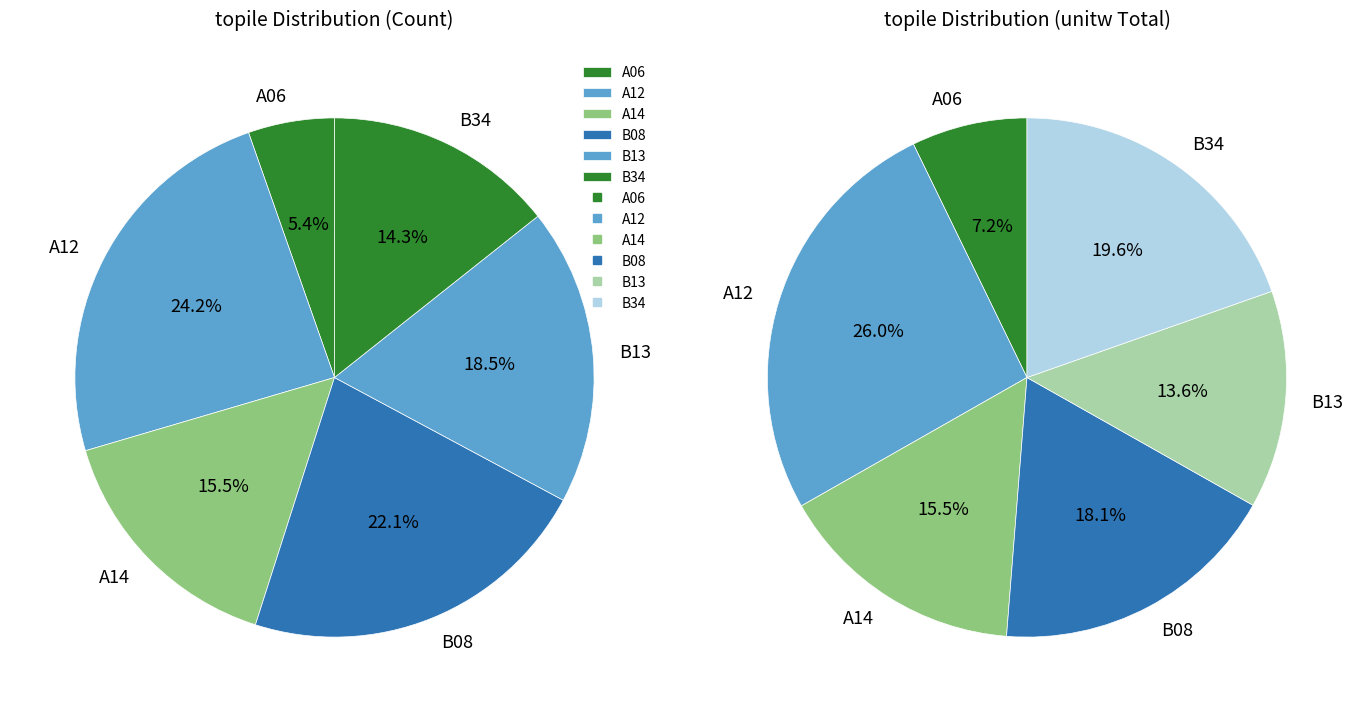

Does any single category account for the majority?

No